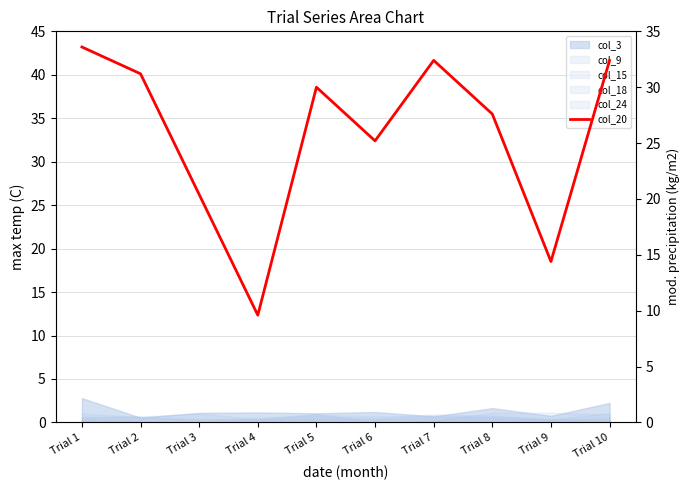

How many lines are shown in the chart?

1